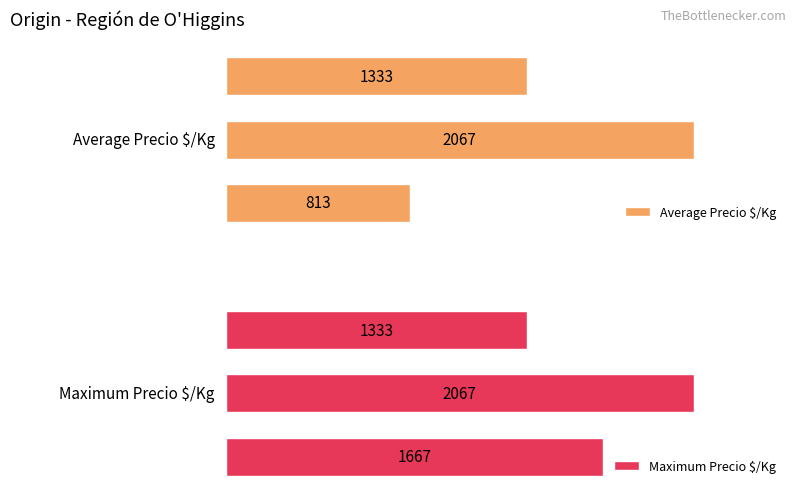

Which series has the largest total across all categories?

Maximum Precio $/Kg